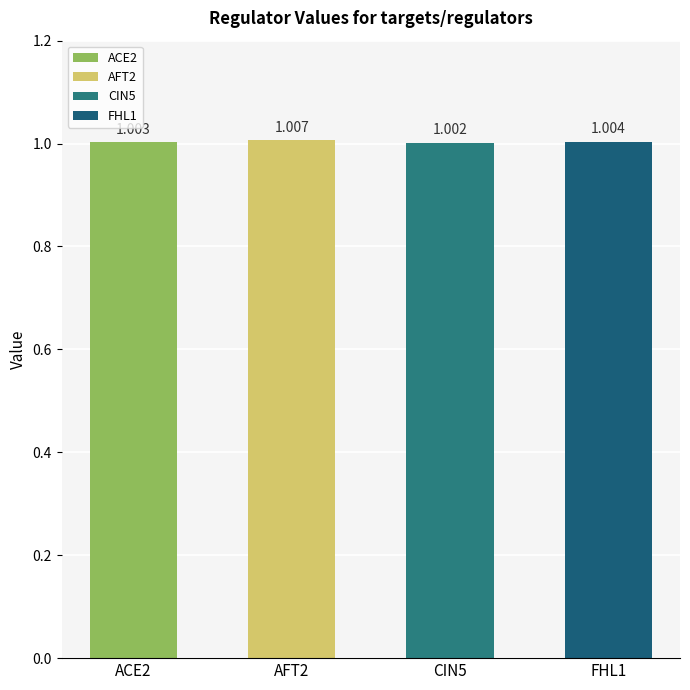

List the labels in order of value, largest first.

AFT2, FHL1, ACE2, CIN5